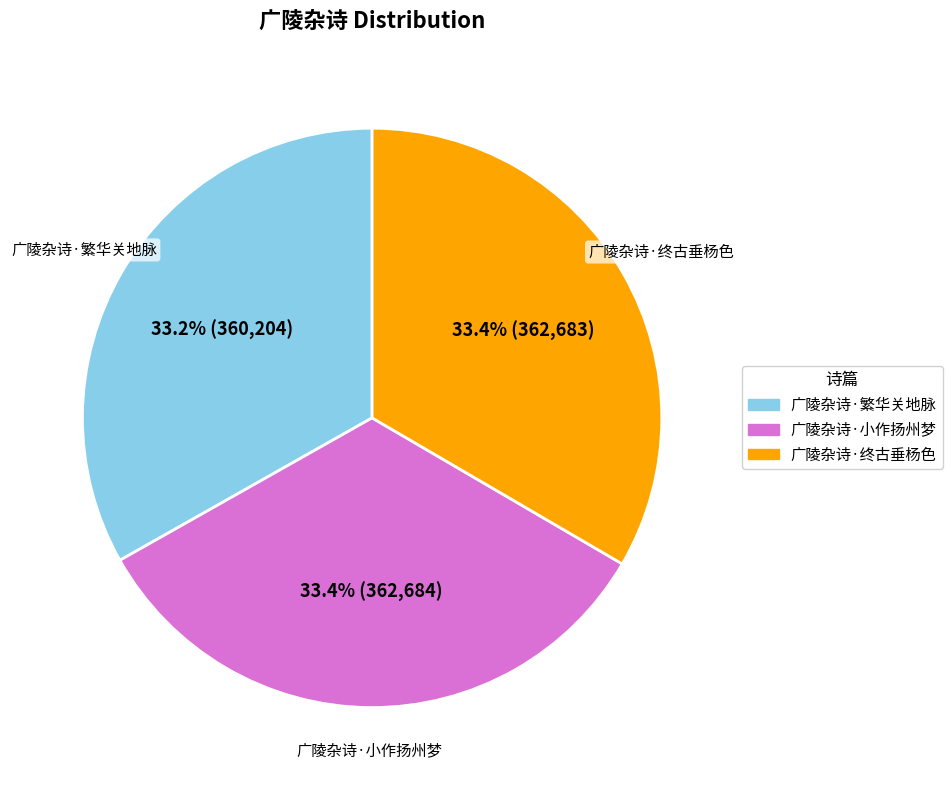

What percentage is the 广陵杂诗·小作扬州梦 slice, to the nearest percent?

33%